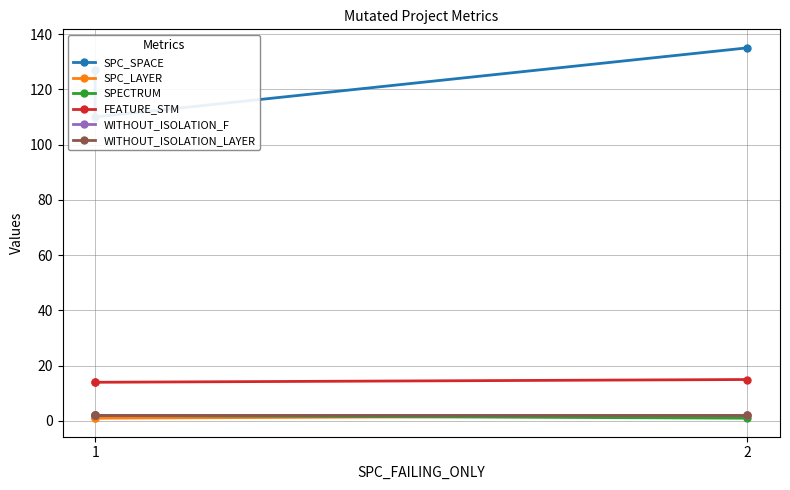

How many series are shown in this chart?

6